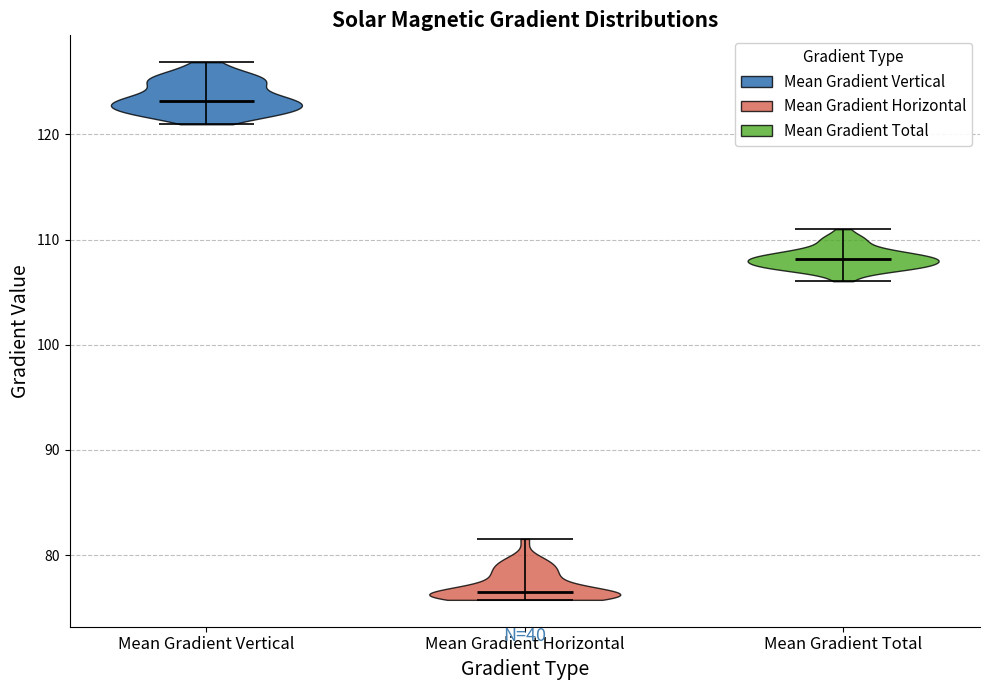

Reading left to right, read every violin against the y-axis: where its median line is, and the lowest and highest points it reaches. The values are not printed on the chart, so give them approximately, as read against the axis.

Mean Gradient Vertical: median line 123, lowest point 121, highest point 127
Mean Gradient Horizontal: median line 76, lowest point 76, highest point 82
Mean Gradient Total: median line 108, lowest point 106, highest point 111